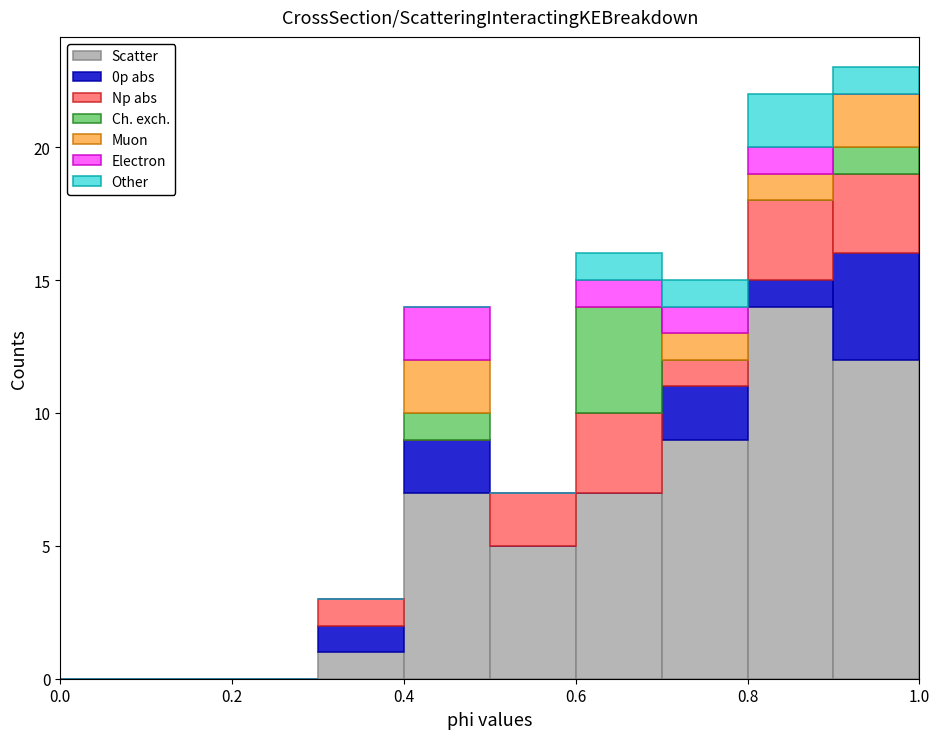

Reading left to right, transcribe this chart: for each stacked bar, give the range it covers on the x-axis and its total height. The values are not printed on the chart, so give them approximately, as read against the axis.

0.0 to 0.1: 0
0.1 to 0.2: 0
0.2 to 0.3: 0
0.3 to 0.4: 3
0.4 to 0.5: 14
0.5 to 0.6: 7
0.6 to 0.7: 16
0.7 to 0.8: 15
0.8 to 0.9: 22
0.9 to 1.0: 23